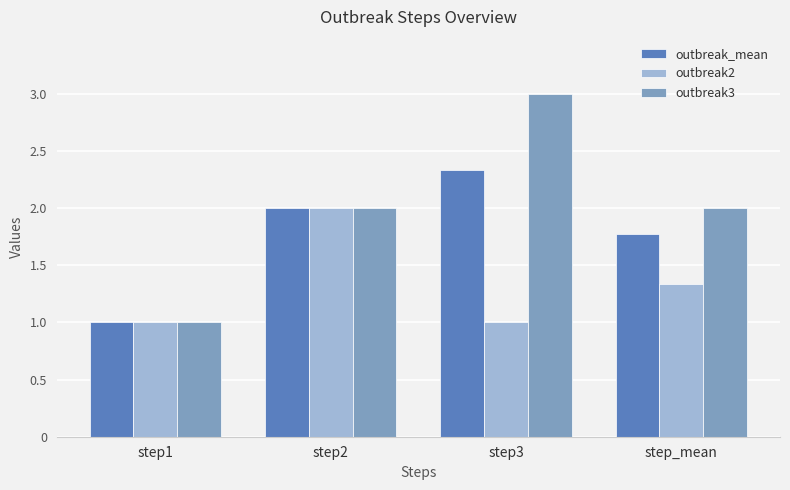

Which series has the largest total across all categories?

outbreak3